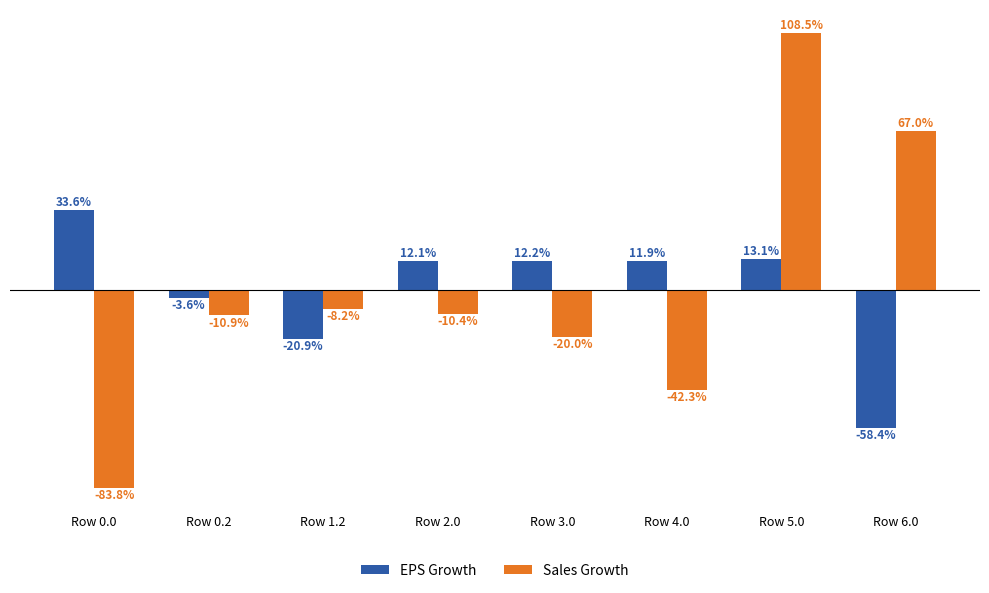

At Row 5.0, list the series in order from largest to smallest.

Sales Growth, EPS Growth